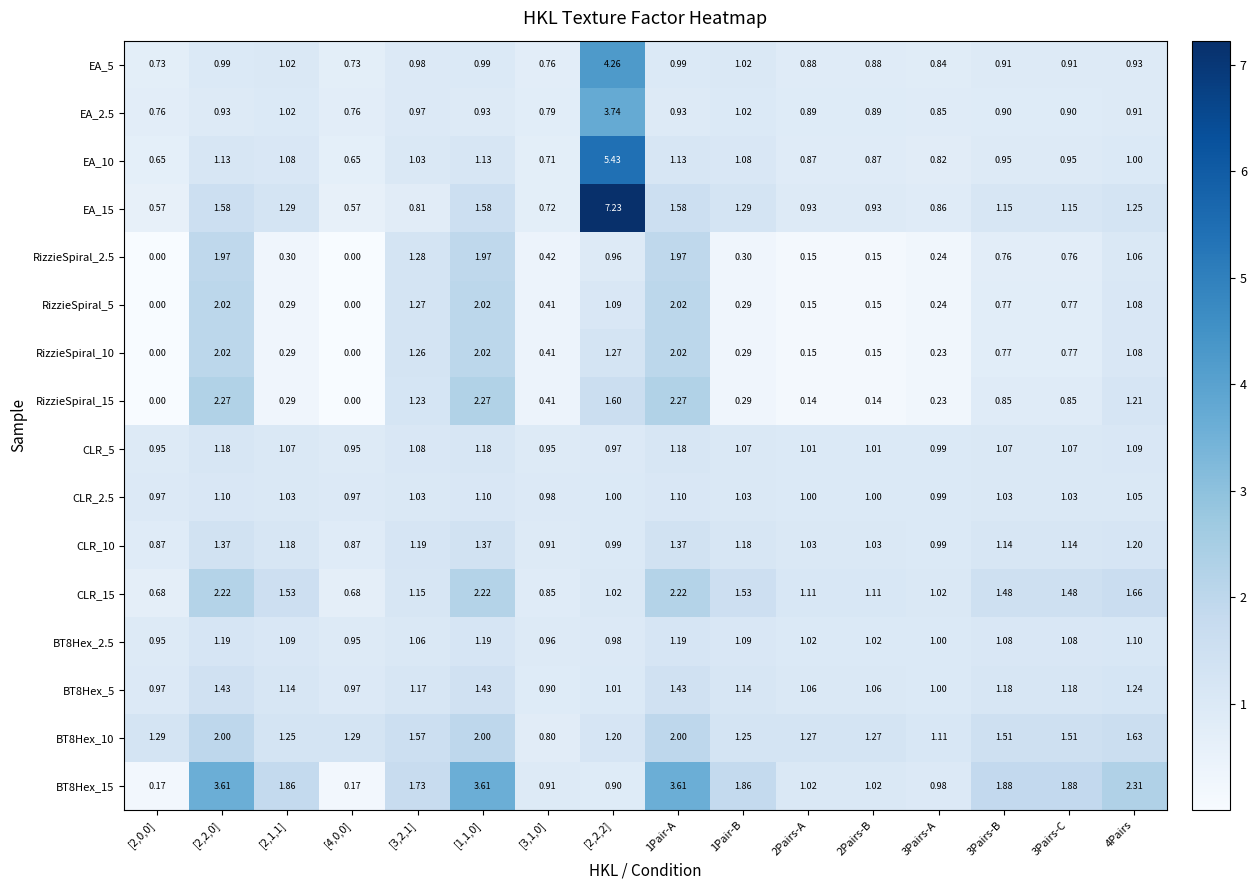

At which category is the sum across all series the highest?

[2,2,2]